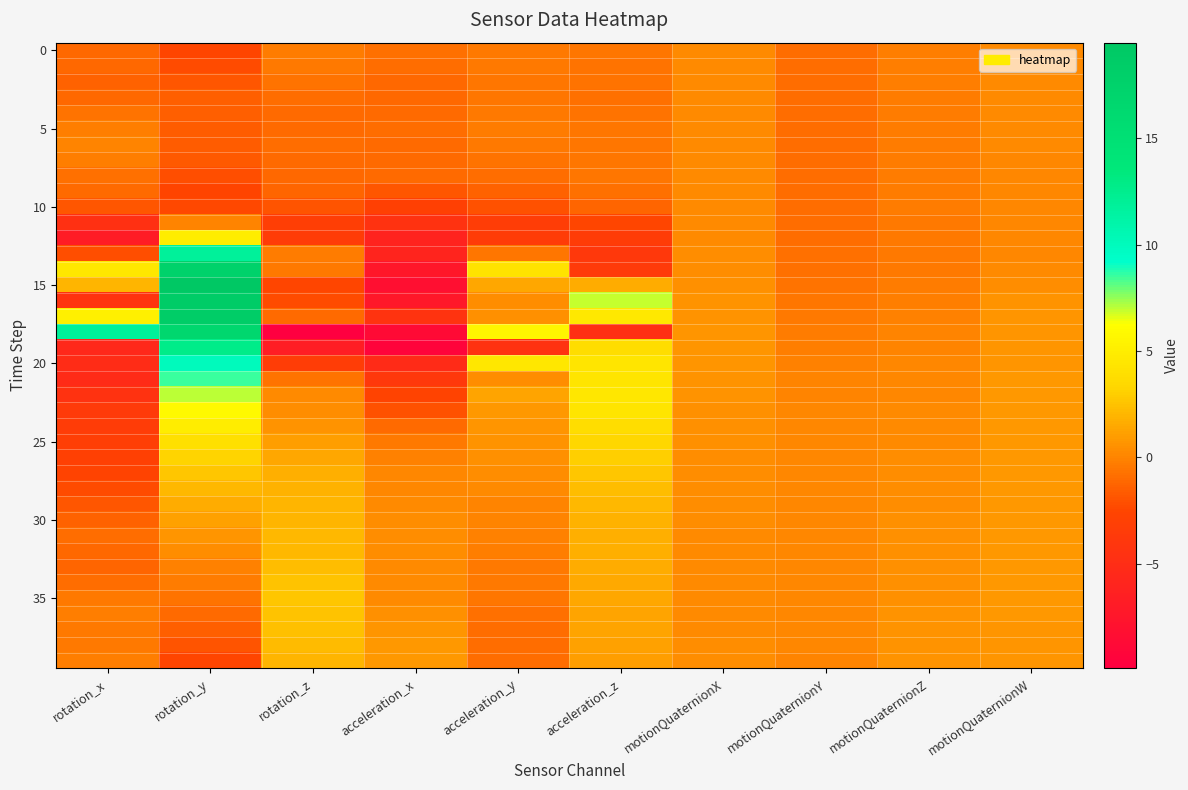

What is the maximum value shown in the chart?

19.5